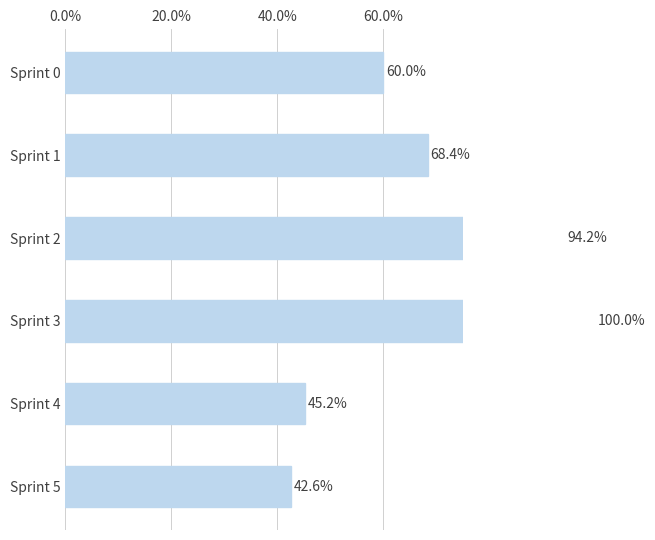

Count the values in the range 0 to 1.

6